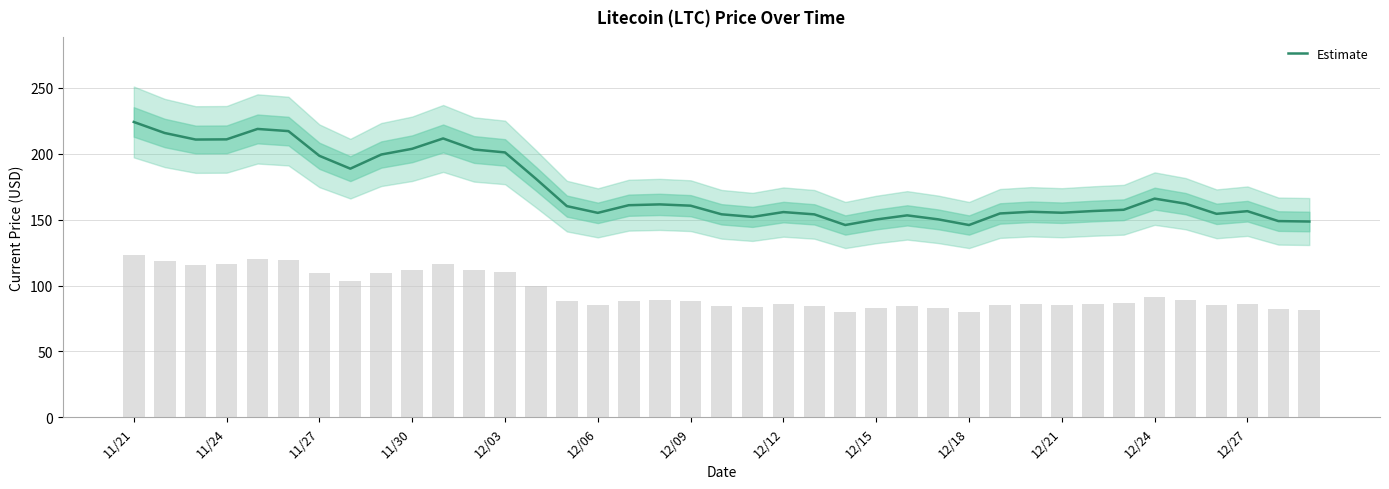

Reading left to right, what are all the values shown in this chart?

224.1	215.8	210.8	210.9	218.8	217.2	198.4	188.7	199.4	203.8	211.6	203.2	201.0	181.0	160.3	155.1	160.9	161.6	160.6	154.1	152.1	155.7	154.0	145.9	150.1	153.2	150.2	145.9	154.7	156.0	155.2	156.5	157.5	165.9	162.1	154.4	156.4	148.9	148.6